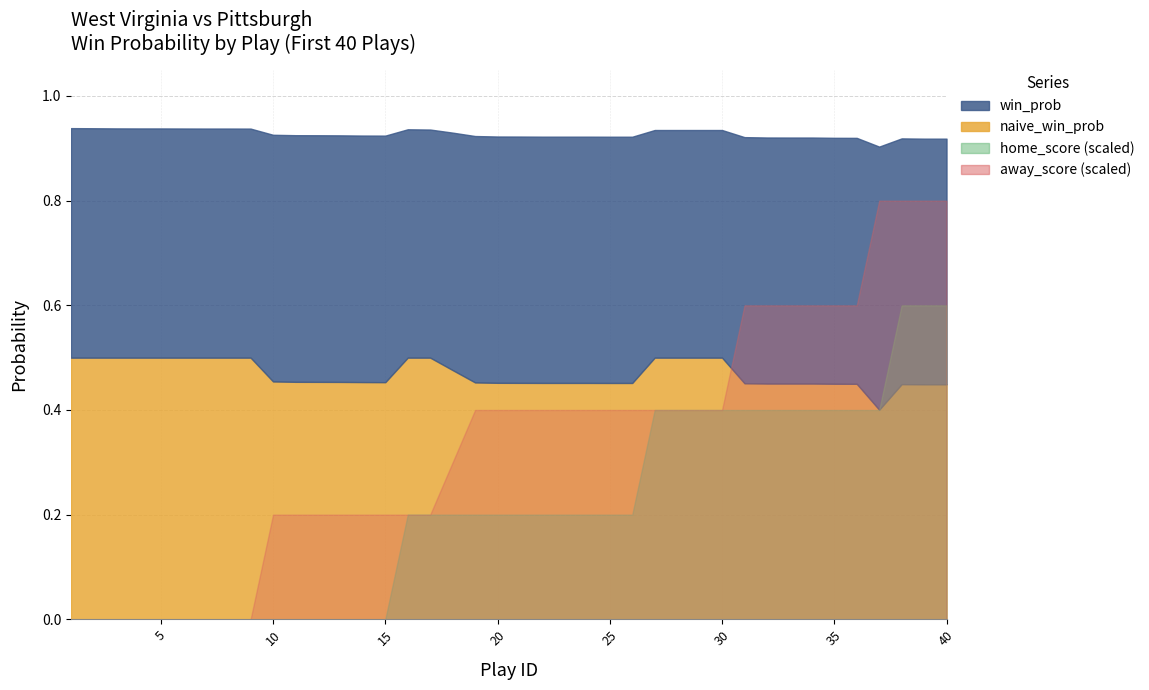

What is the difference between the maximum and minimum values in the naive_win_prob series?

0.1